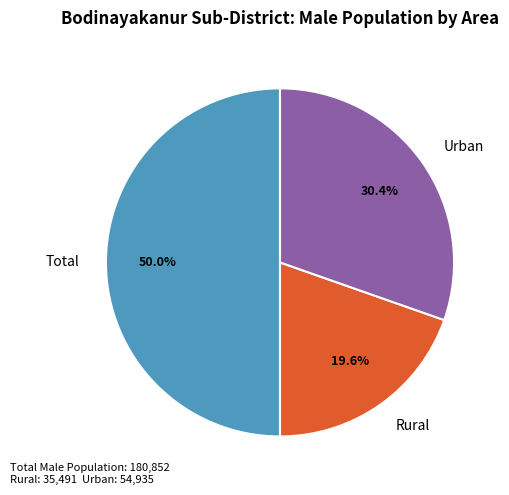

Which category has the biggest portion of the pie?

Total